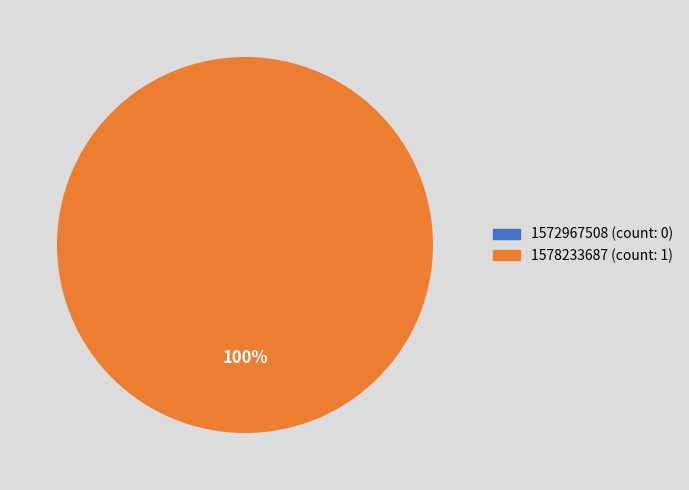

To the nearest percent, what is the combined percentage of 1572967508 and 1578233687?

100%